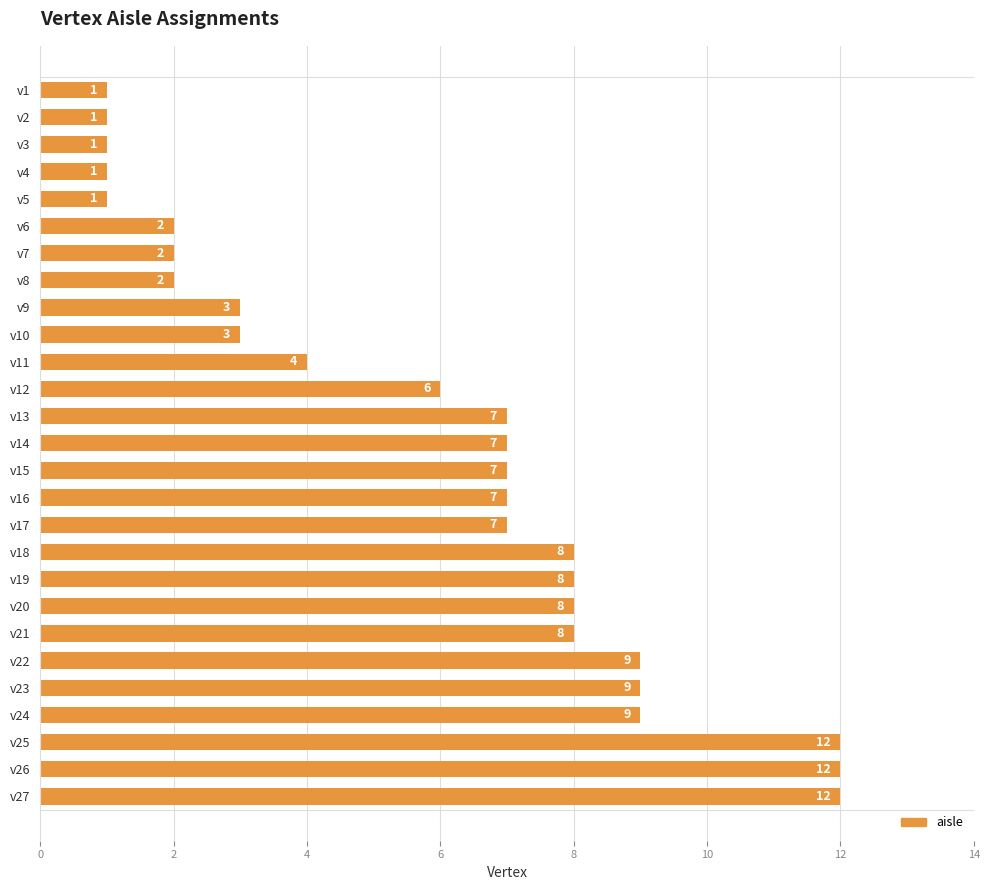

Are the bars horizontal?

Yes